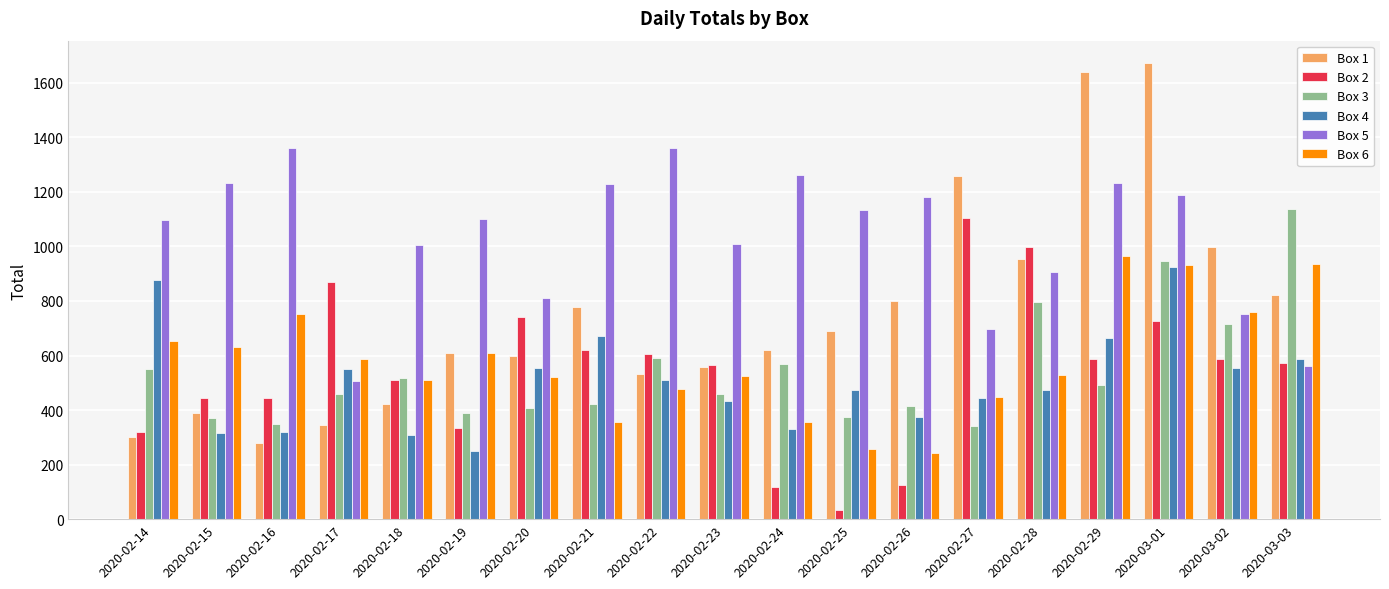

What is the maximum value shown in the chart?

1671